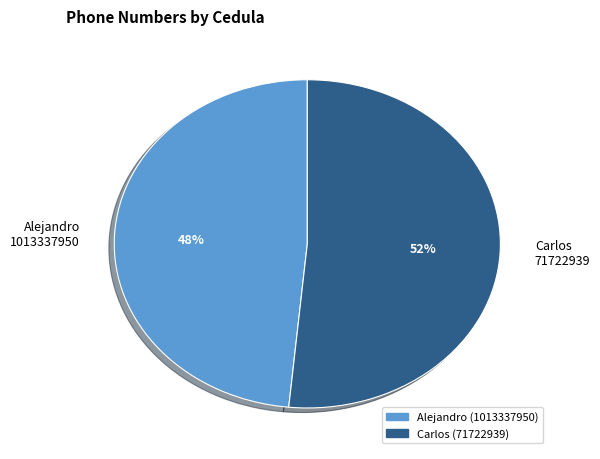

To the nearest percent, what portion does Carlos 71722939 represent?

52%